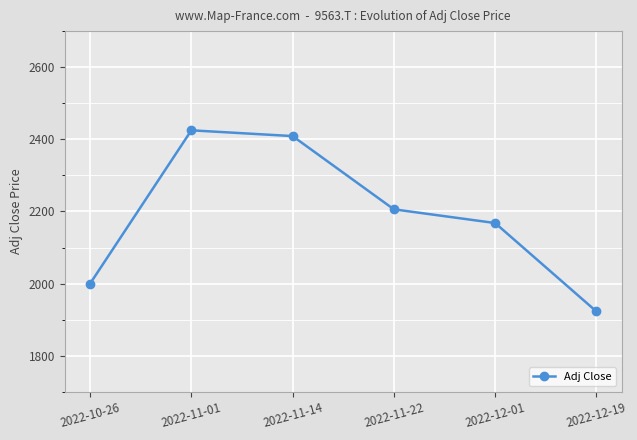

Does the chart have visible grid lines?

Yes